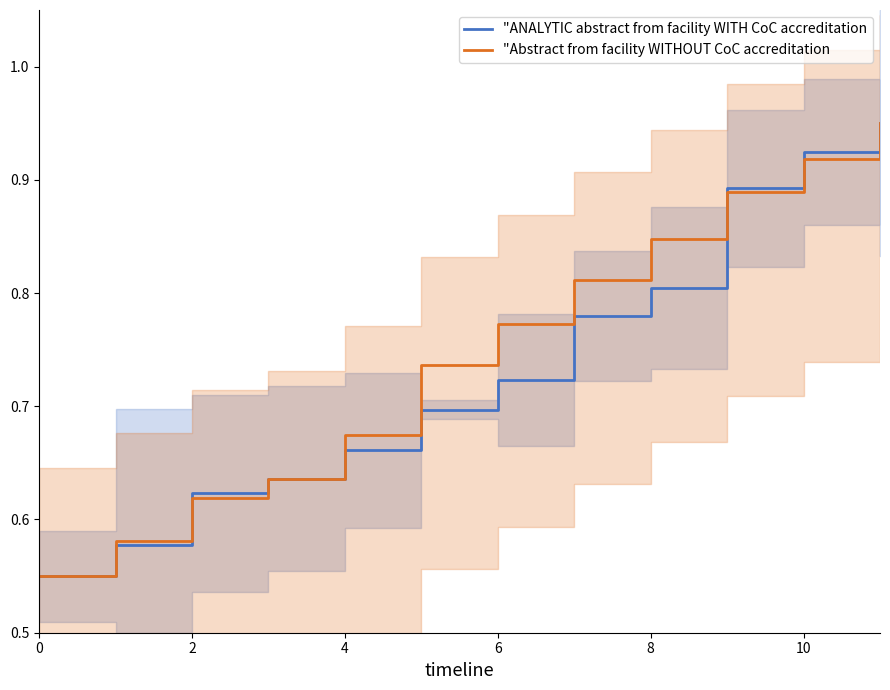

What are all the series names shown in the legend?

"ANALYTIC abstract from facility WITH CoC accreditation, "Abstract from facility WITHOUT CoC accreditation